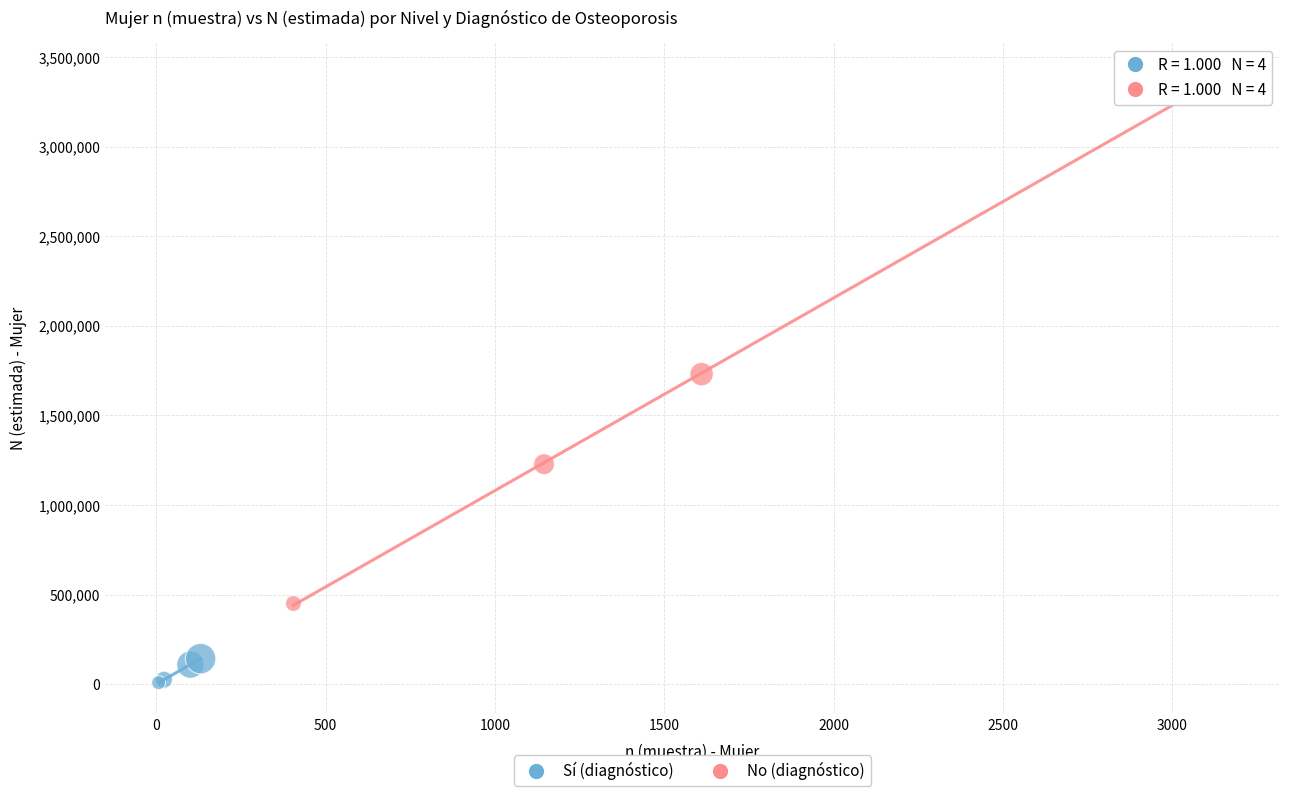

Which series contains the lowest Y value?

Sí (diagnóstico)